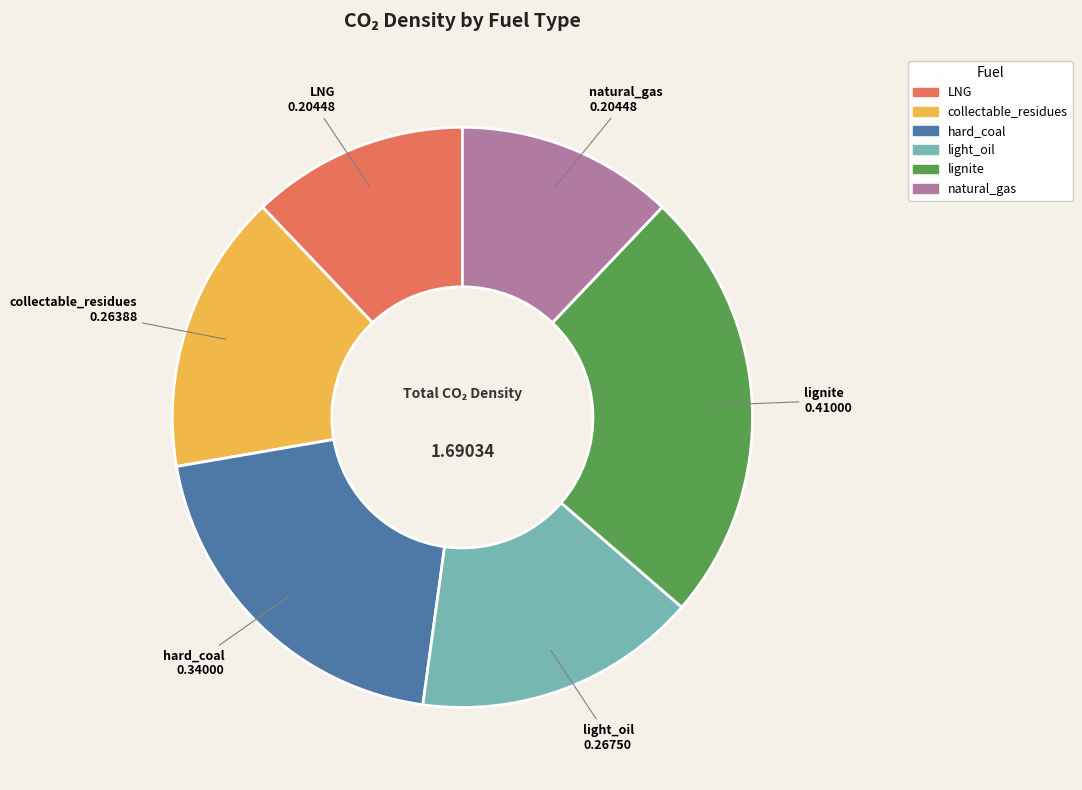

What is the largest slice in the pie chart?

lignite